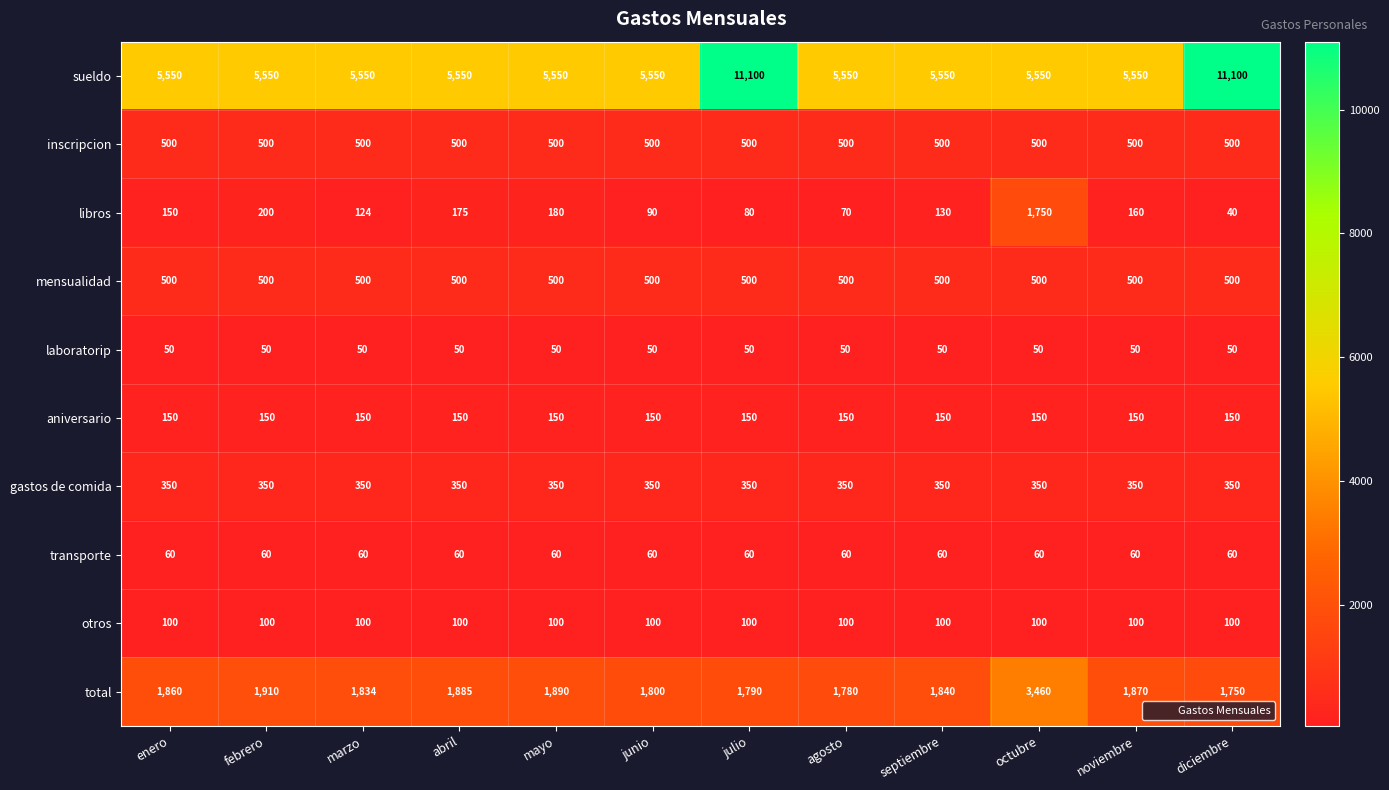

Between febrero and diciembre, which series saw the biggest shift?

sueldo